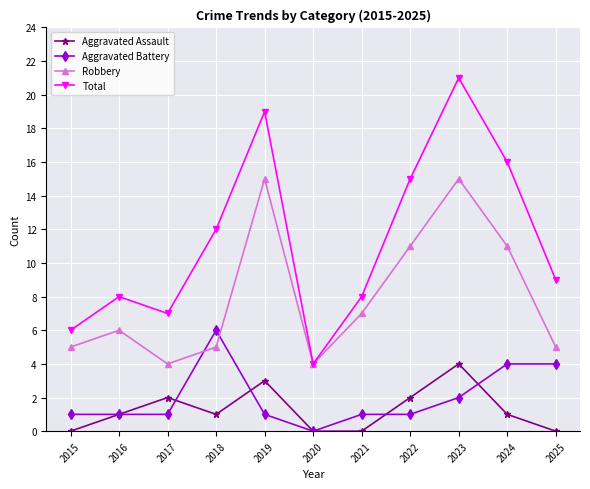

True or false: Robbery has a value of 19 at 2022.

False